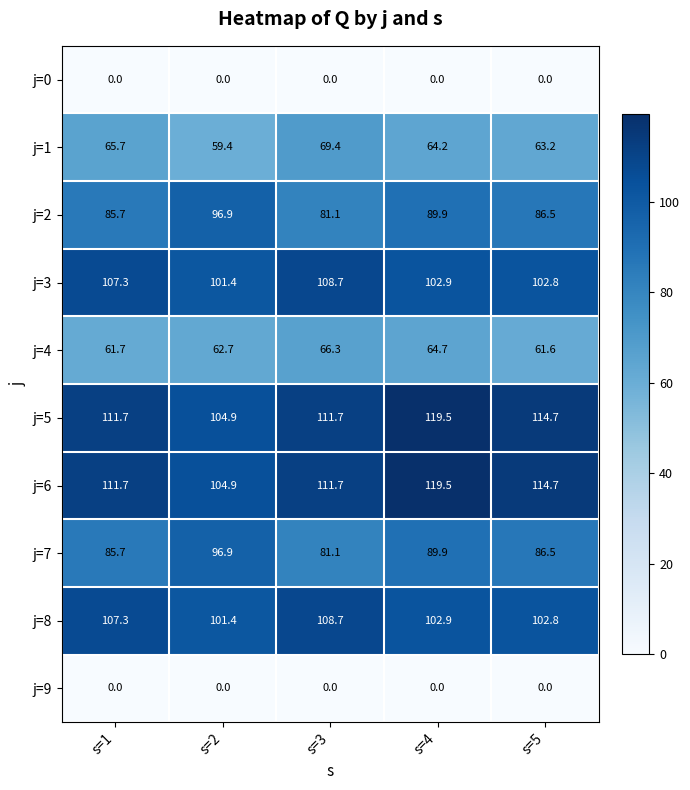

The j=4 series shows 66.3 at s=3. True or false?

True